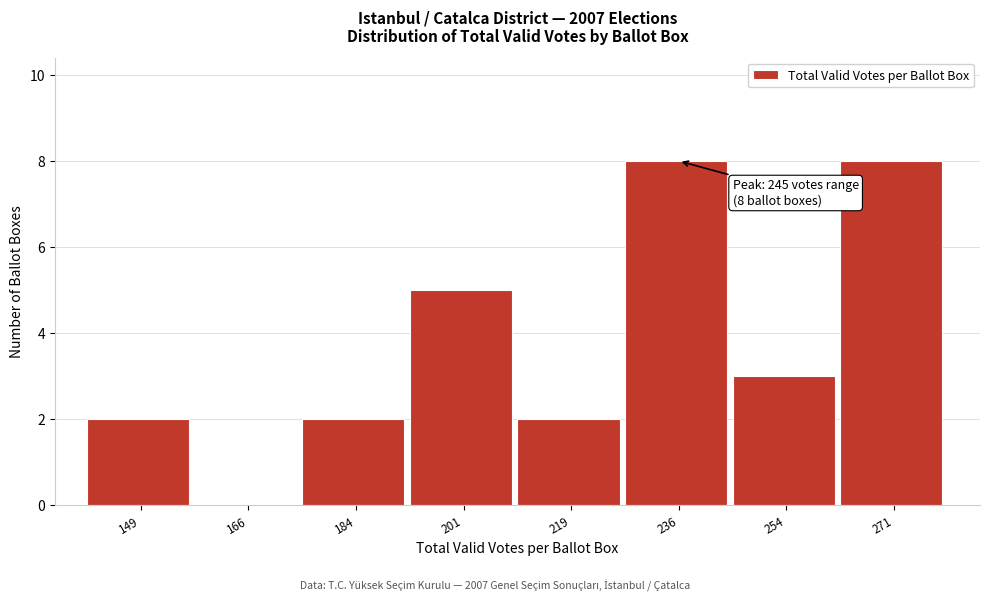

Reading left to right, transcribe all the data shown in this chart.

149=2	166=0	184=2	201=5	219=2	236=8	254=3	271=8